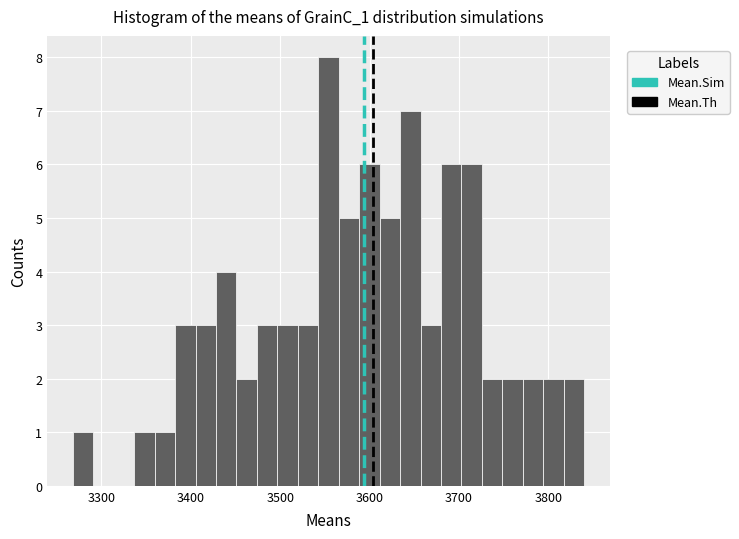

Around what value on the x-axis is the tallest bar? Give the approximate position of its centre, as read against the axis.

3550